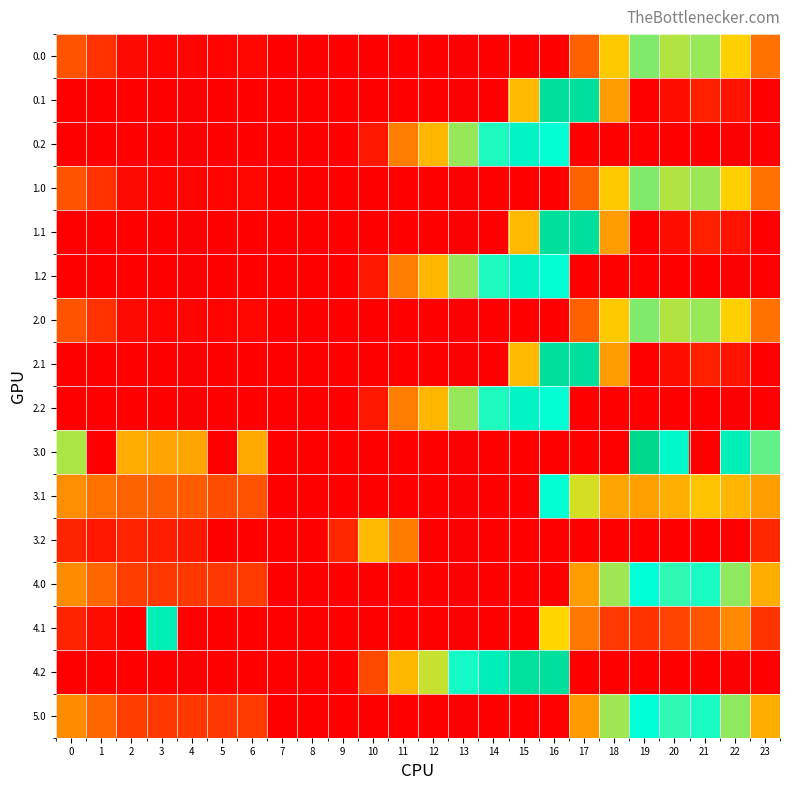

Reading left to right, list all the values displayed in this chart.

0.0: 0=82.0	1=49.5	2=10.3	3=4.4	4=4.9	5=3.8	6=8.0	7=0.0	8=0.0	9=0.0	10=0.0	11=0.0	12=0.0	13=0.0	14=0.0	15=0.0	16=0.0	17=94.8	18=186.7	19=249.2	20=229.9	21=239.9	22=192.3	23=111.3
0.1: 0=0.0	1=0.0	2=0.0	3=0.0	4=0.0	5=0.0	6=0.0	7=0.0	8=0.0	9=0.0	10=0.0	11=0.0	12=0.0	13=0.0	14=0.0	15=173.1	16=378.0	17=378.0	18=147.8	19=0.2	20=14.5	21=32.4	22=19.9	23=0.0
0.2: 0=0.0	1=0.0	2=0.0	3=0.0	4=0.0	5=0.0	6=0.0	7=0.0	8=0.0	9=0.0	10=23.5	11=120.6	12=171.2	13=240.4	14=287.4	15=325.8	16=297.8	17=0.0	18=0.0	19=0.0	20=0.0	21=0.0	22=0.0	23=0.0
1.0: 0=82.0	1=49.5	2=10.3	3=4.4	4=4.9	5=3.8	6=8.0	7=0.0	8=0.0	9=0.0	10=0.0	11=0.0	12=0.0	13=0.0	14=0.0	15=0.0	16=0.0	17=96.4	18=186.7	19=249.2	20=229.9	21=238.4	22=192.3	23=111.3
1.1: 0=0.0	1=0.0	2=0.0	3=0.0	4=0.0	5=0.0	6=0.0	7=0.0	8=0.0	9=0.0	10=0.0	11=0.0	12=0.0	13=0.0	14=0.0	15=173.1	16=378.0	17=378.0	18=147.8	19=0.2	20=14.5	21=32.4	22=19.9	23=0.0
1.2: 0=0.0	1=0.0	2=0.0	3=0.0	4=0.0	5=0.0	6=0.0	7=0.0	8=0.0	9=0.0	10=23.5	11=120.6	12=171.2	13=240.4	14=287.4	15=325.8	16=297.8	17=0.0	18=0.0	19=0.0	20=0.0	21=0.0	22=0.0	23=0.0
2.0: 0=82.0	1=49.5	2=10.3	3=4.4	4=4.9	5=3.8	6=8.0	7=0.0	8=0.0	9=0.0	10=0.0	11=0.0	12=0.0	13=0.0	14=0.0	15=0.0	16=0.0	17=94.8	18=186.7	19=249.2	20=229.9	21=239.9	22=192.3	23=111.3
2.1: 0=0.0	1=0.0	2=0.0	3=0.0	4=0.0	5=0.0	6=0.0	7=0.0	8=0.0	9=0.0	10=0.0	11=0.0	12=0.0	13=0.0	14=0.0	15=173.1	16=378.0	17=378.0	18=147.8	19=0.2	20=14.5	21=32.4	22=19.9	23=0.0
2.2: 0=0.0	1=0.0	2=0.0	3=0.0	4=0.0	5=0.0	6=0.0	7=0.0	8=0.0	9=0.0	10=23.5	11=120.6	12=171.2	13=240.4	14=287.4	15=325.8	16=297.8	17=0.0	18=0.0	19=0.0	20=0.0	21=0.0	22=0.0	23=0.0
3.0: 0=232.0	1=0.0	2=160.3	3=154.4	4=154.9	5=0.0	6=158.0	7=0.0	8=0.0	9=0.0	10=0.0	11=0.0	12=0.0	13=0.0	14=0.0	15=0.0	16=0.9	17=0.0	18=0.0	19=399.2	20=317.7	21=0.0	22=342.3	23=261.3
3.1: 0=134.6	1=111.1	2=97.9	3=92.7	4=89.6	5=75.7	6=82.2	7=0.0	8=0.0	9=0.0	10=0.0	11=0.0	12=0.0	13=0.0	14=0.0	15=0.0	16=297.3	17=216.6	18=155.4	19=150.2	20=164.5	21=182.4	22=169.9	23=149.4
3.2: 0=37.1	1=22.7	2=35.5	3=31.0	4=24.4	5=0.0	6=0.0	7=0.0	8=0.0	9=38.5	10=173.5	11=119.5	12=0.0	13=0.0	14=0.0	15=0.0	16=0.0	17=0.0	18=0.0	19=0.0	20=0.0	21=0.0	22=0.0	23=37.5
4.0: 0=133.0	1=100.5	2=61.3	3=55.4	4=55.9	5=54.8	6=59.0	7=0.0	8=0.0	9=0.0	10=0.0	11=0.0	12=0.0	13=0.0	14=0.0	15=0.0	16=0.0	17=147.5	18=237.7	19=300.2	20=280.9	21=289.4	22=243.3	23=162.3
4.1: 0=35.6	1=12.1	2=0.0	3=342.7	4=0.0	5=0.0	6=0.0	7=0.0	8=0.0	9=0.0	10=0.0	11=0.0	12=0.0	13=0.0	14=0.0	15=0.0	16=198.3	17=117.6	18=56.4	19=51.2	20=65.5	21=83.4	22=130.9	23=50.4
4.2: 0=0.0	1=0.0	2=0.0	3=0.0	4=0.0	5=0.0	6=0.0	7=0.0	8=0.0	9=0.0	10=71.9	11=171.6	12=222.2	13=291.4	14=338.4	15=376.8	16=377.6	17=0.0	18=0.0	19=0.0	20=0.0	21=0.0	22=0.0	23=0.0
5.0: 0=133.0	1=100.5	2=61.3	3=55.4	4=55.9	5=54.8	6=59.0	7=0.0	8=0.0	9=0.0	10=0.0	11=0.0	12=0.0	13=0.0	14=0.0	15=0.0	16=1.6	17=145.8	18=237.7	19=300.2	20=280.9	21=289.4	22=243.3	23=162.3